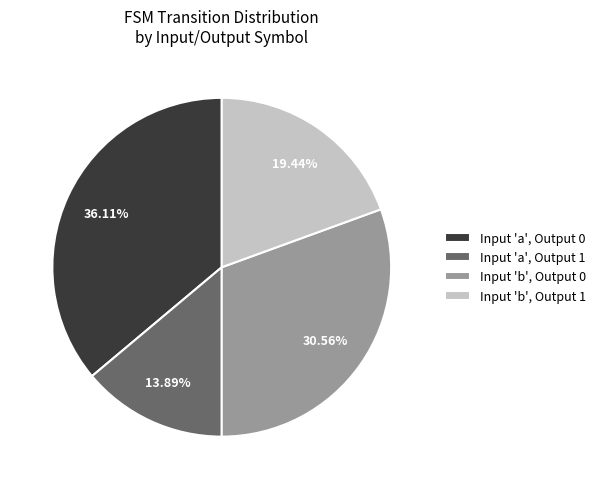

Between Input 'b', Output 0 and Input 'b', Output 1, which is larger?

Input 'b', Output 0